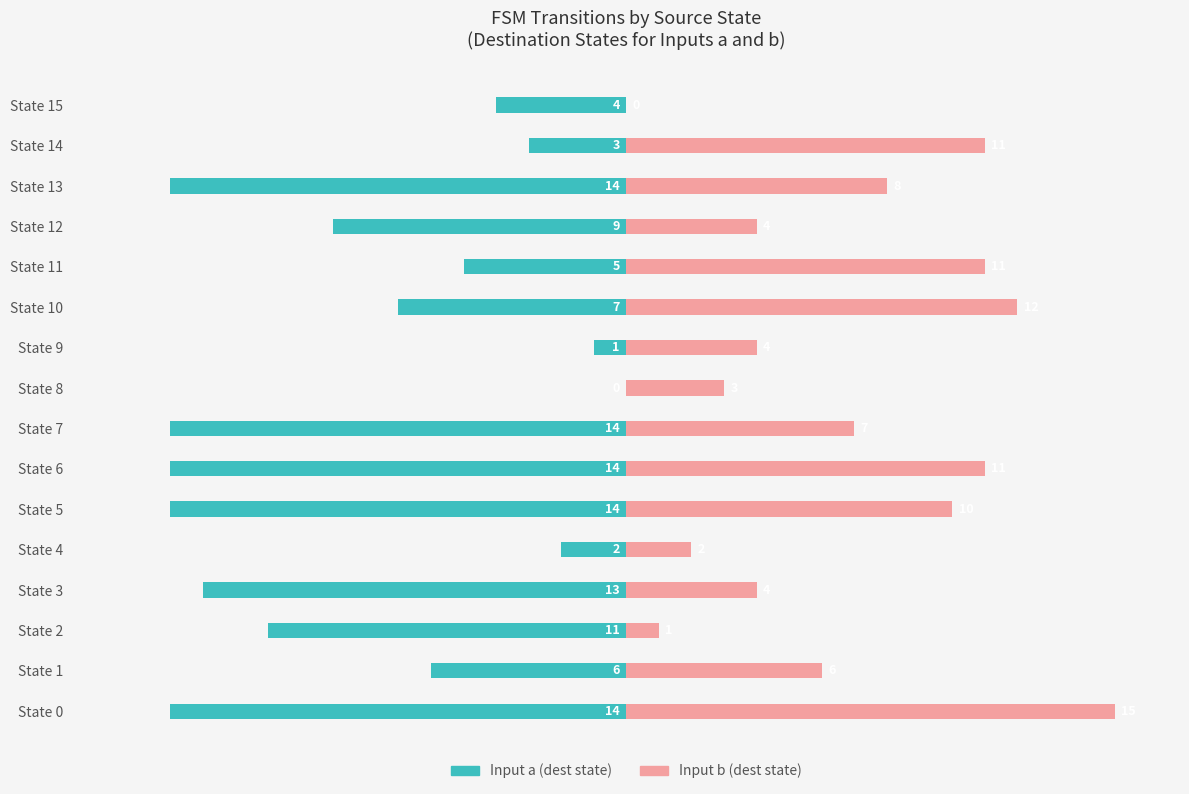

Is the value of Input b (dest state) at State 4 greater than the value of Input a (dest state) at State 12?

Yes